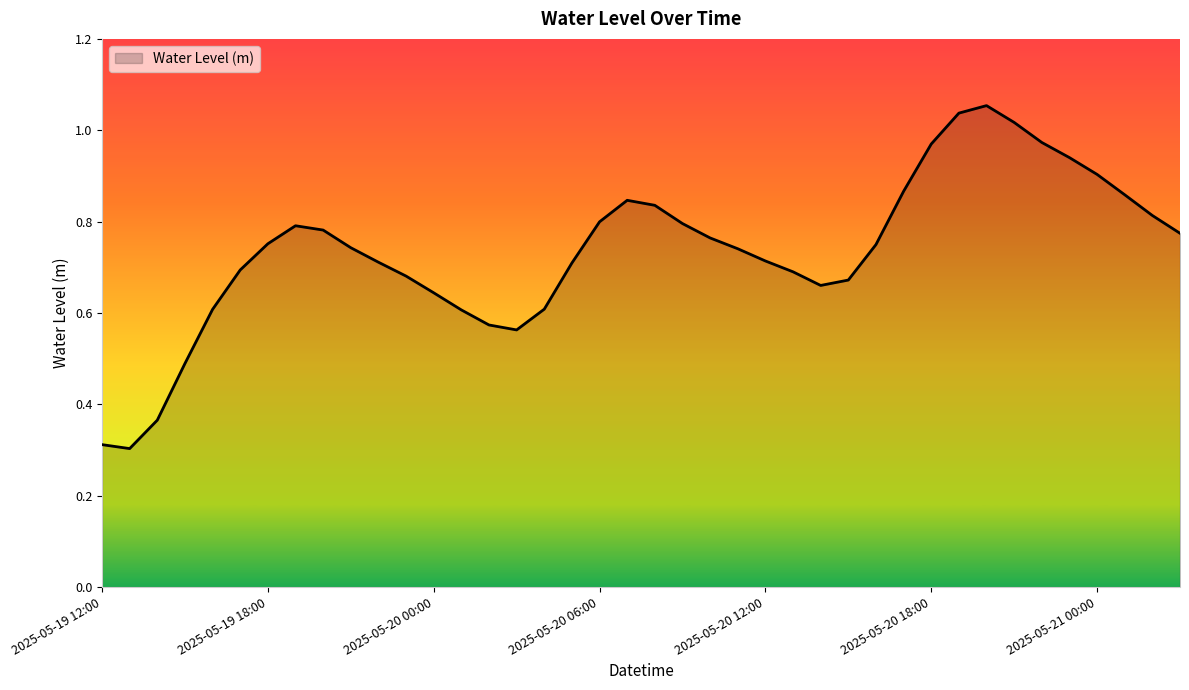

How many points are higher than both their immediate neighbors (excluding endpoints)?

3